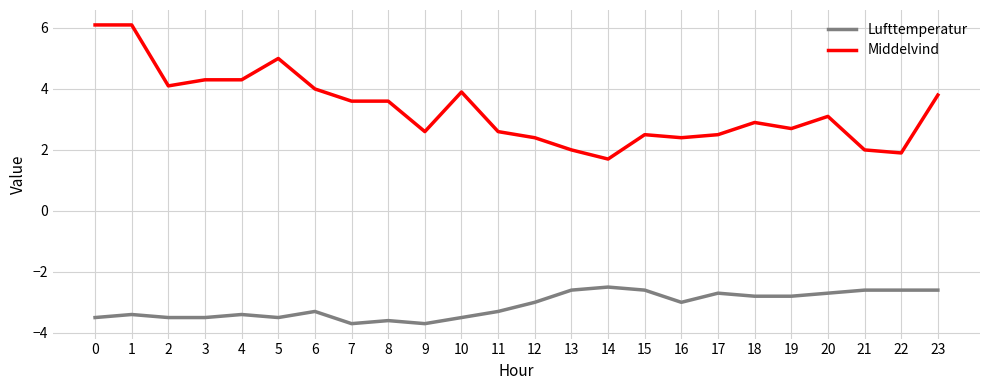

Rank the series at 3 from lowest to highest value.

Lufttemperatur, Middelvind